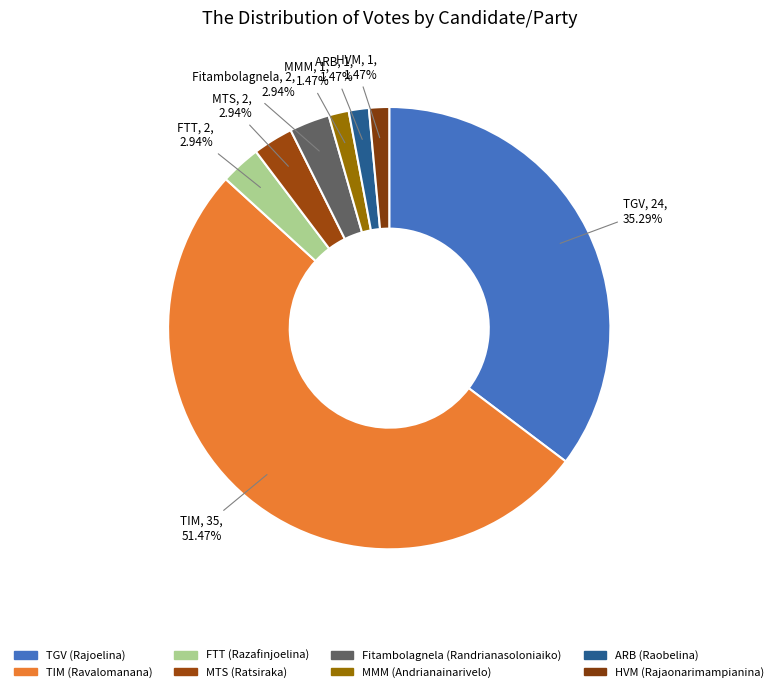

Count the number of slices in the pie.

8